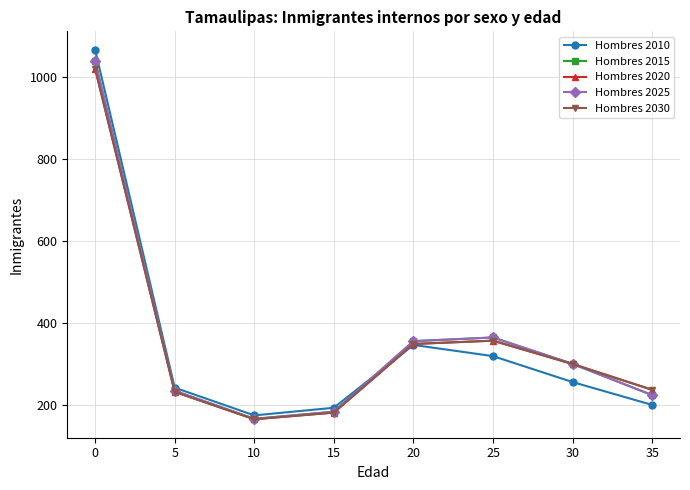

True or false: Hombres 2025 and Hombres 2015 intersect in this chart.

False